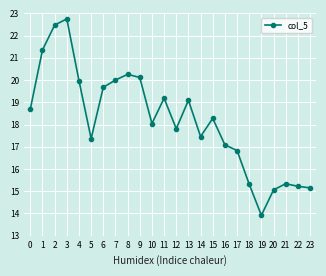

Reading left to right, transcribe all the data shown in this chart.

18.7	21.4	22.5	22.8	20.0	17.4	19.7	20.0	20.3	20.1	18.0	19.2	17.8	19.1	17.5	18.3	17.1	16.8	15.3	13.9	15.1	15.3	15.2	15.2